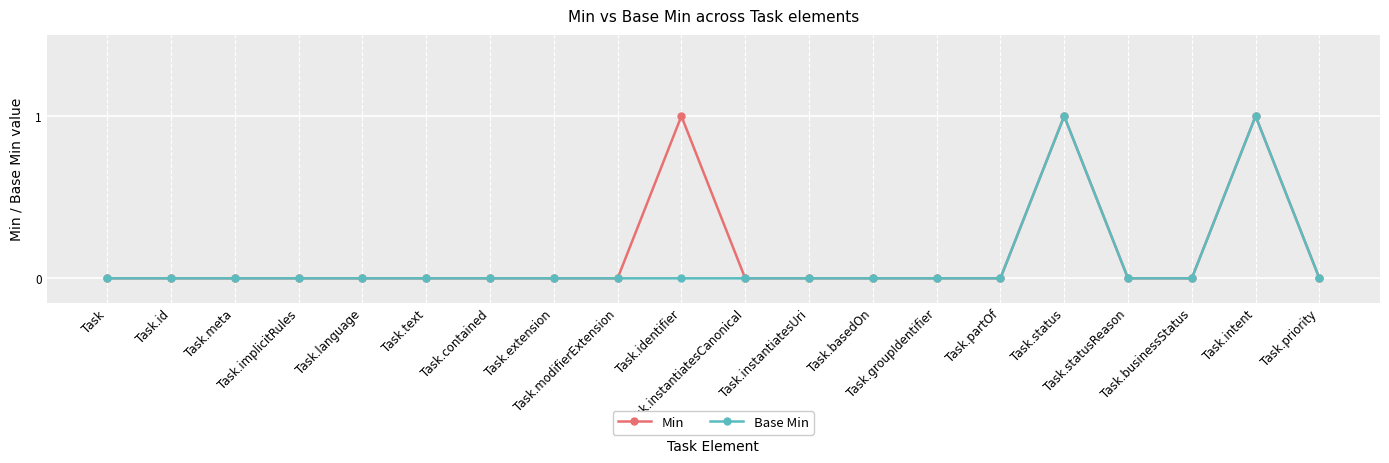

How many lines are shown in the chart?

2